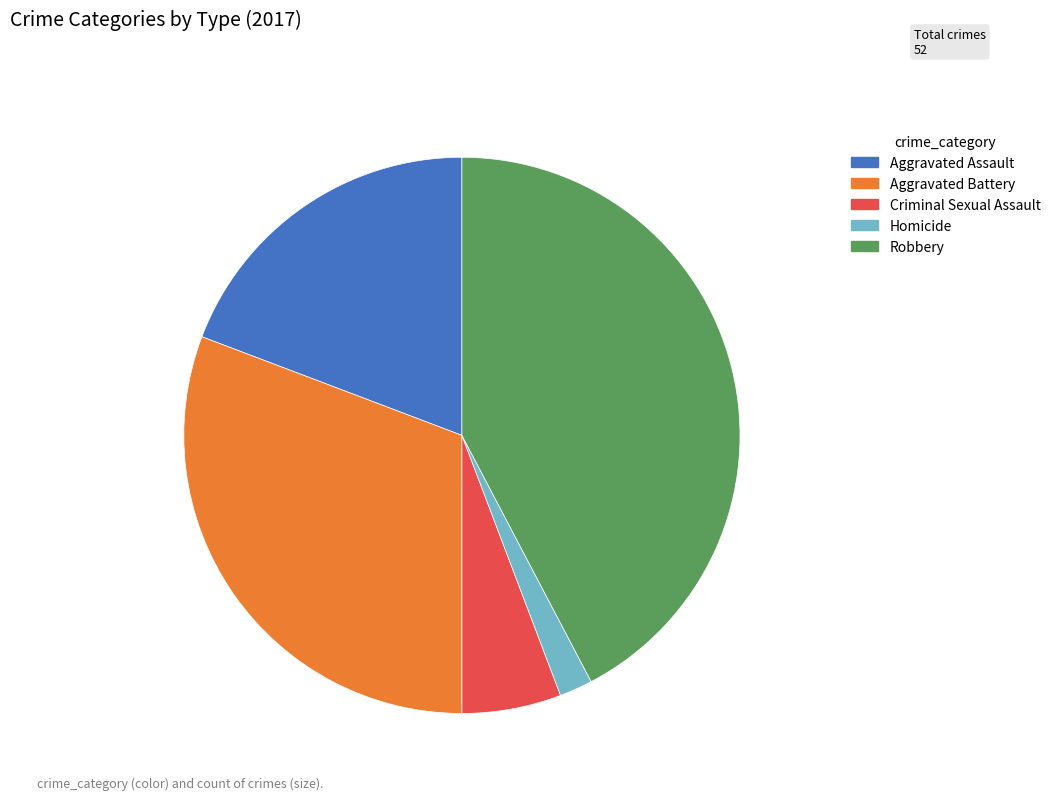

Does Robbery represent more than half of the total?

No